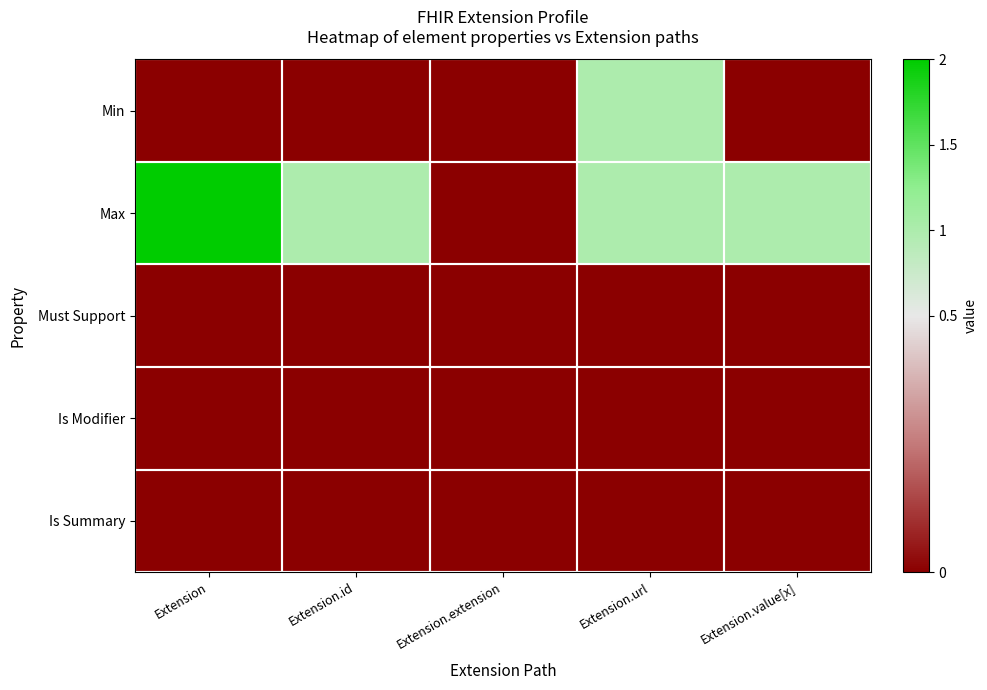

How many distinct data groups are displayed?

5